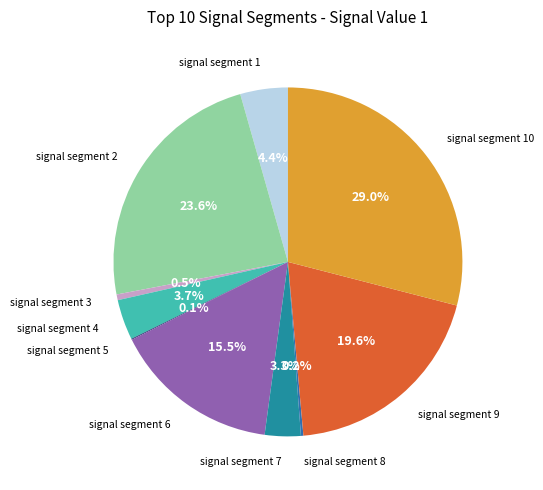

Which slice is the smallest?

signal segment 5